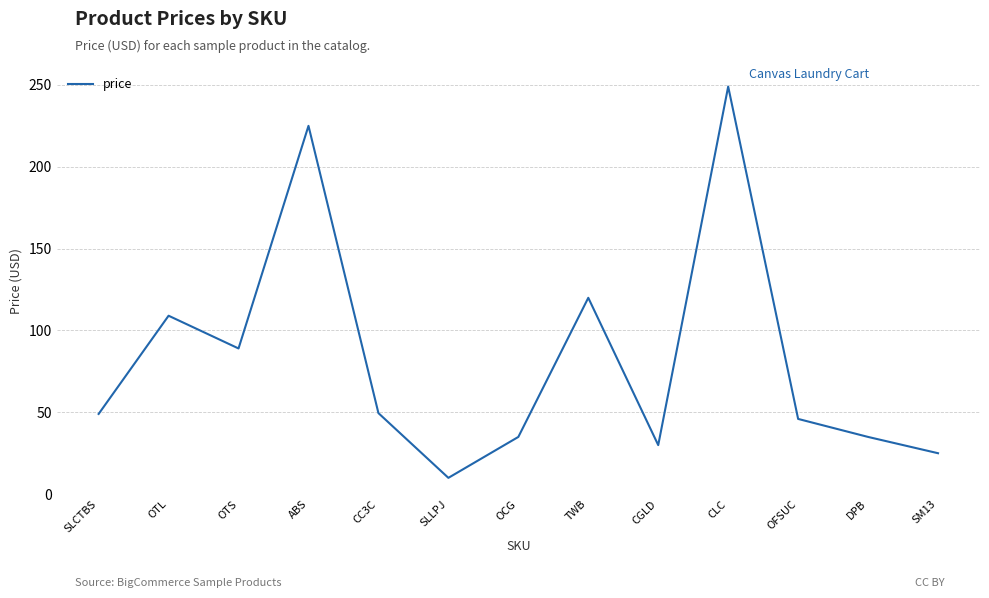

Where is the first local maximum?

OTL